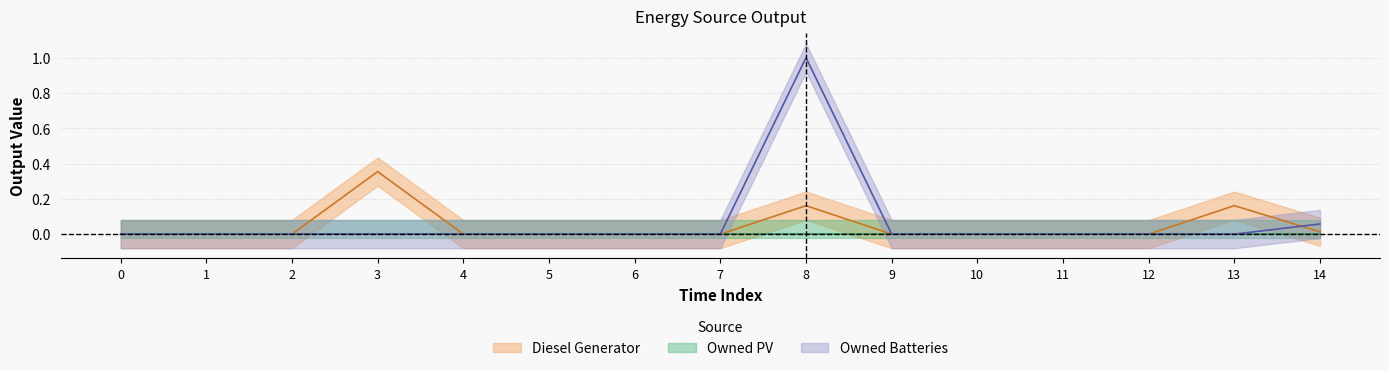

Is the value of Diesel Generator at 12 greater than the value of Owned Batteries at 6?

No